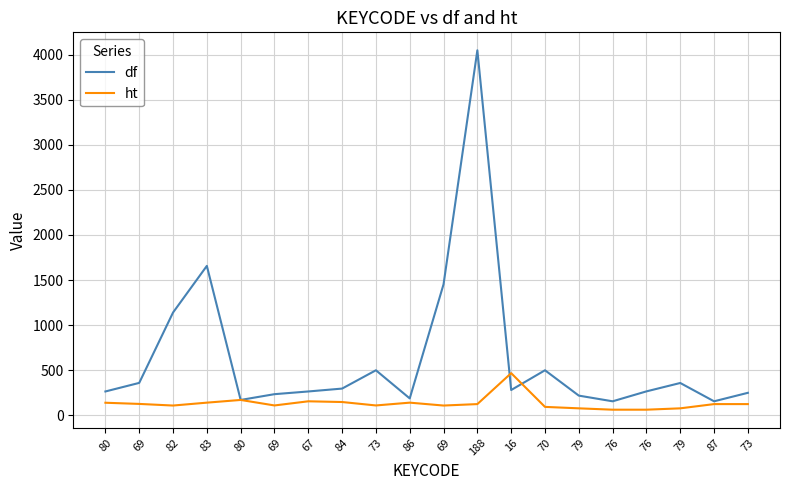

Is the value of df at 188 greater than the value of ht at 69?

Yes